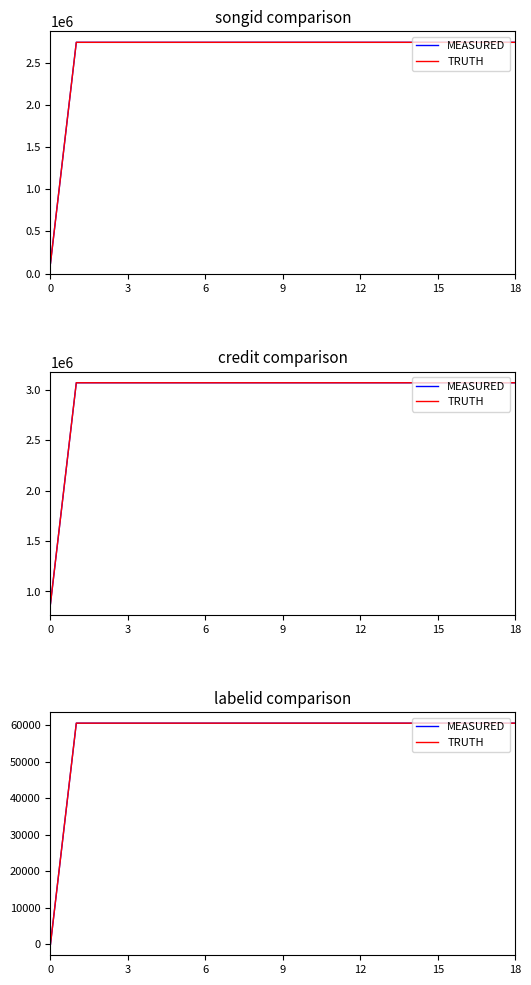

Is it true that MEASURED equals 60617 at 9?

True